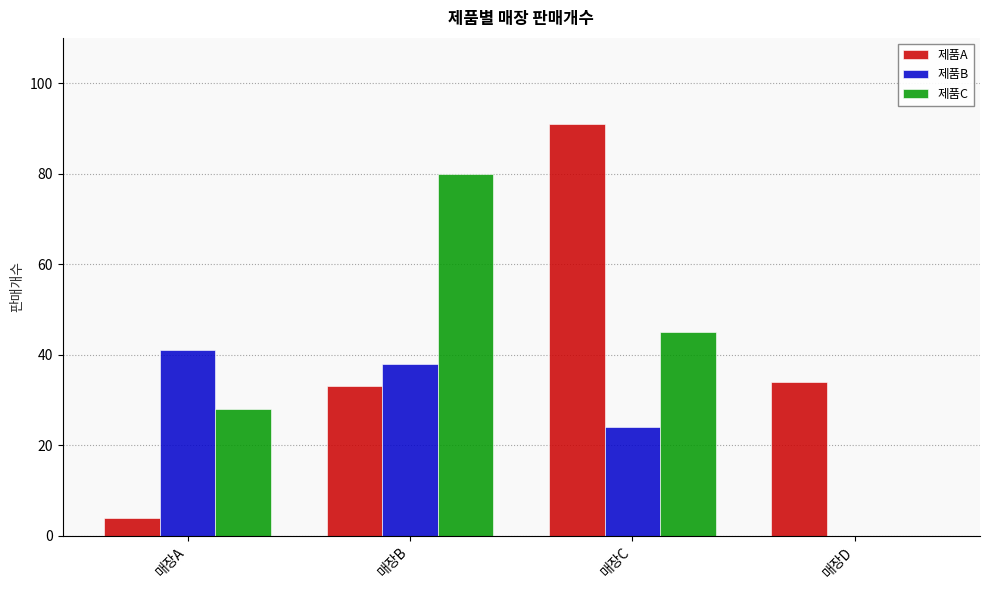

Which series changed the most between 매장A and 매장D?

제품B